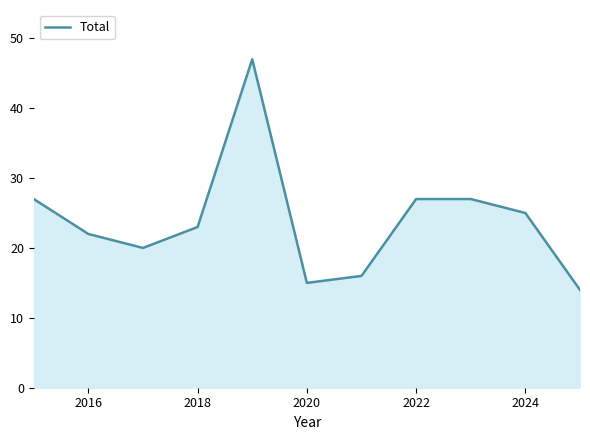

What is the difference between the maximum and second lowest values?

32